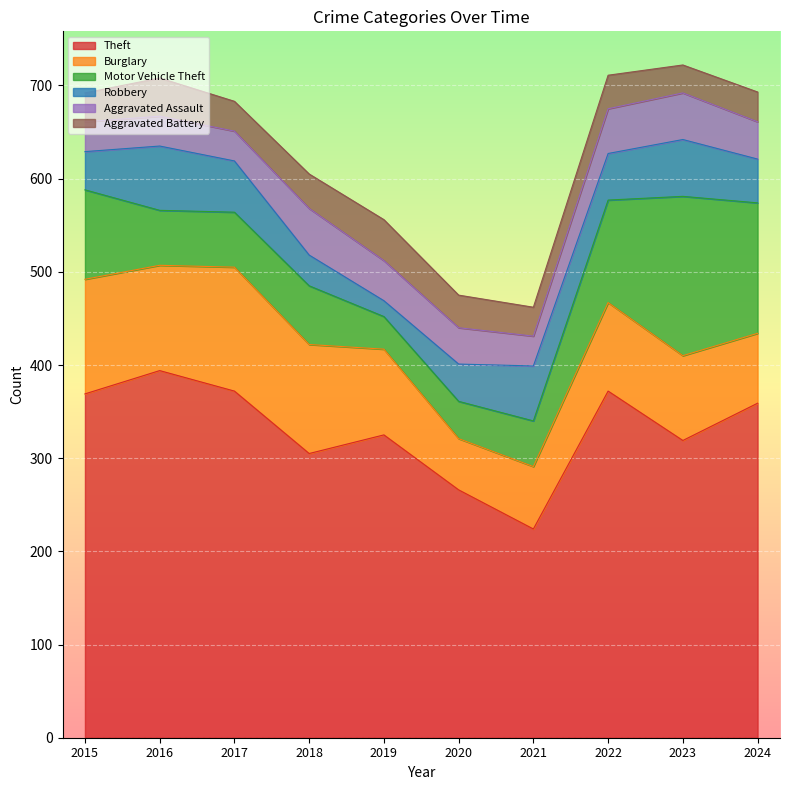

What is the spread (max minus min) of values at 2015?

338